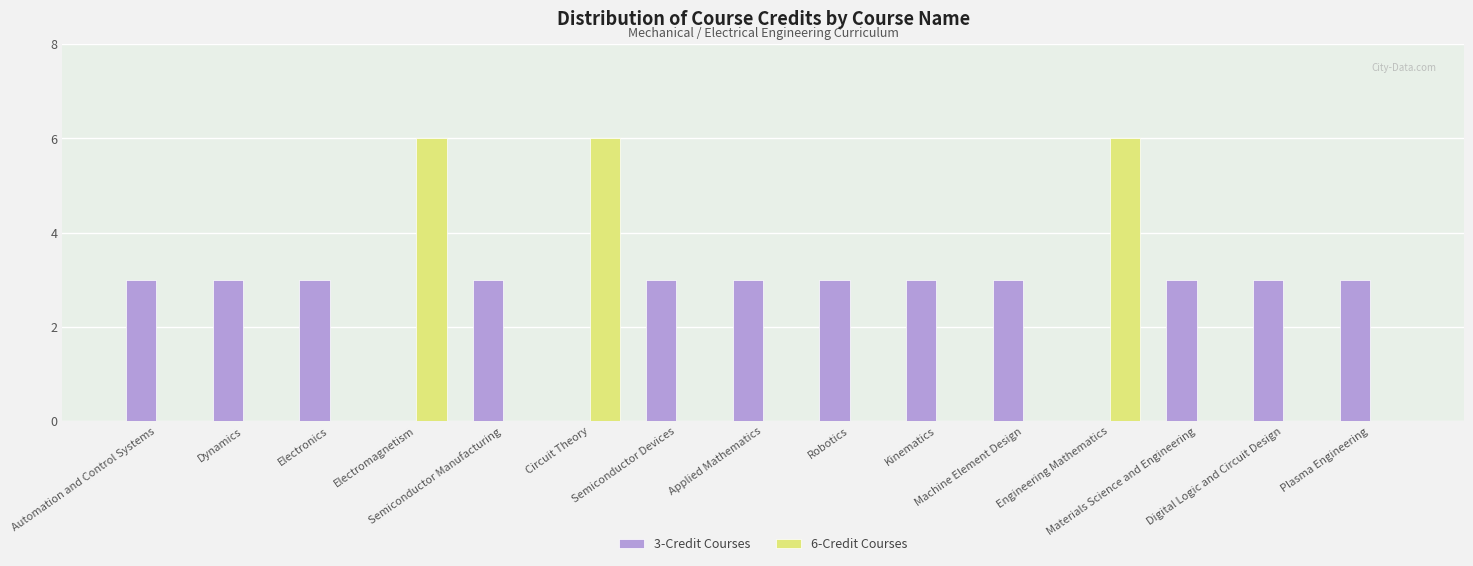

Which series has the largest total across all categories?

3-Credit Courses